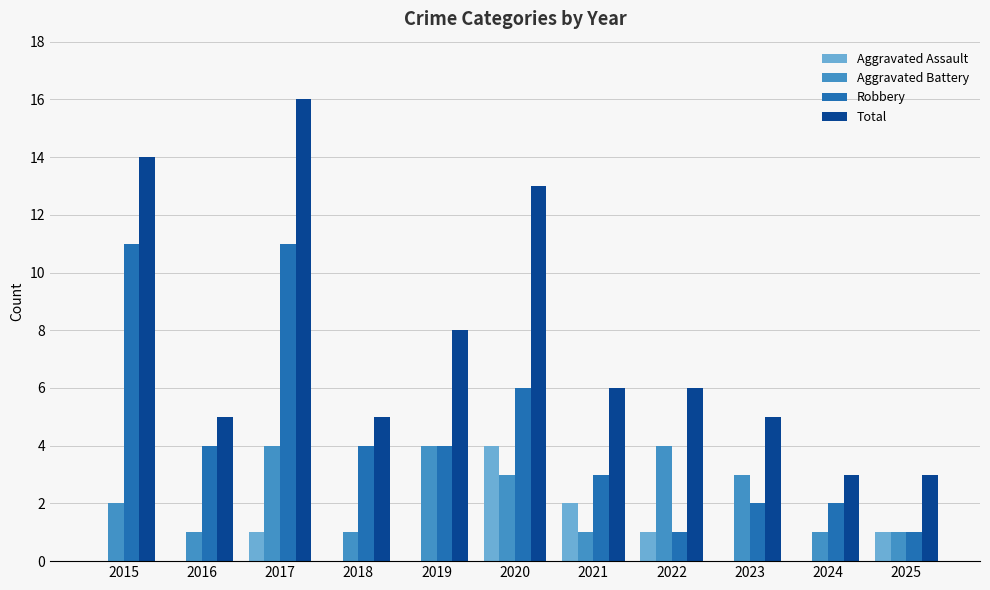

Is it true that Total equals 3 at 2023?

False